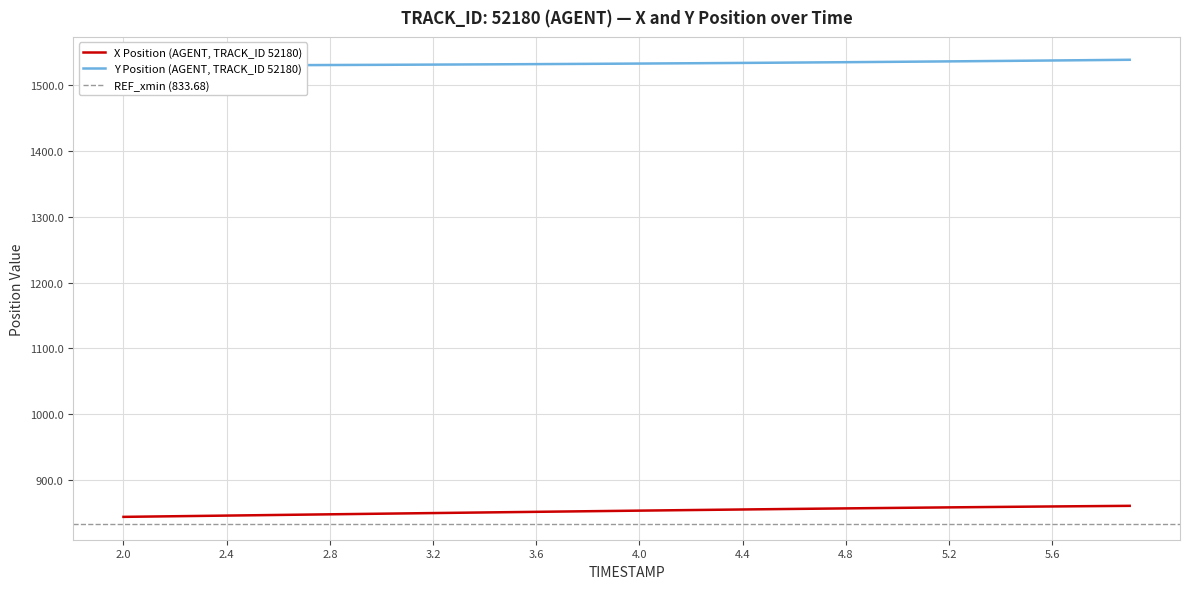

True or false: X has a value of 844.2 at 2.0.

True